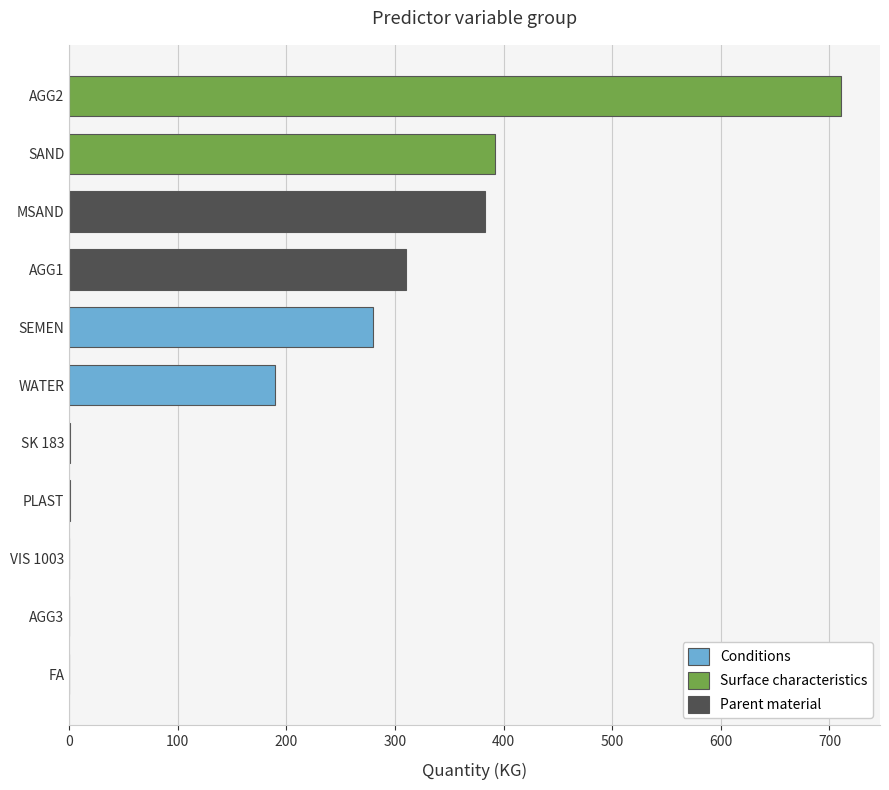

How many series are shown in this chart?

1